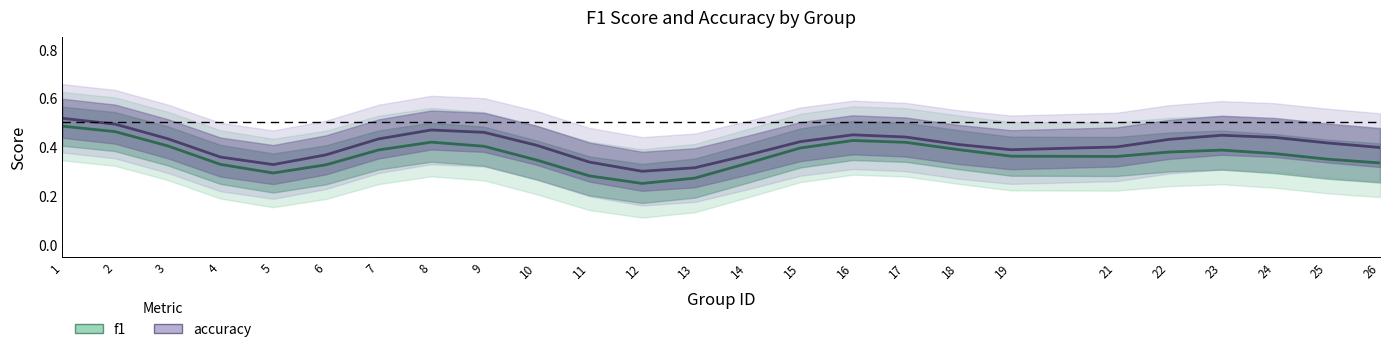

Reading left to right, transcribe all the data shown in this chart.

f1: 1=0.5	2=0.5	3=0.4	4=0.3	5=0.3	6=0.3	7=0.4	8=0.4	9=0.4	10=0.3	11=0.3	12=0.2	13=0.3	14=0.3	15=0.4	16=0.4	17=0.4	18=0.4	19=0.4	21=0.4	22=0.4	23=0.4	24=0.4	25=0.3	26=0.3
accuracy: 1=0.5	2=0.5	3=0.4	4=0.4	5=0.3	6=0.4	7=0.4	8=0.5	9=0.5	10=0.4	11=0.3	12=0.3	13=0.3	14=0.4	15=0.4	16=0.4	17=0.4	18=0.4	19=0.4	21=0.4	22=0.4	23=0.4	24=0.4	25=0.4	26=0.4